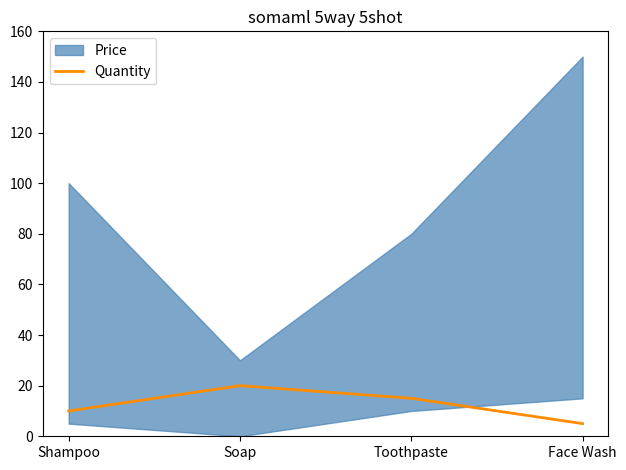

Rank the categories by value from highest to lowest.

Soap, Toothpaste, Shampoo, Face Wash